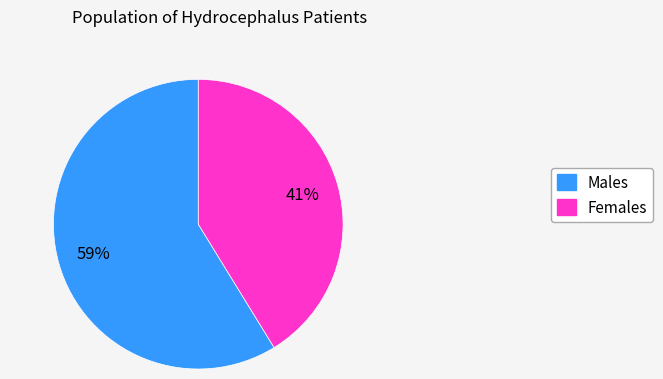

How many slices are in this pie chart?

2